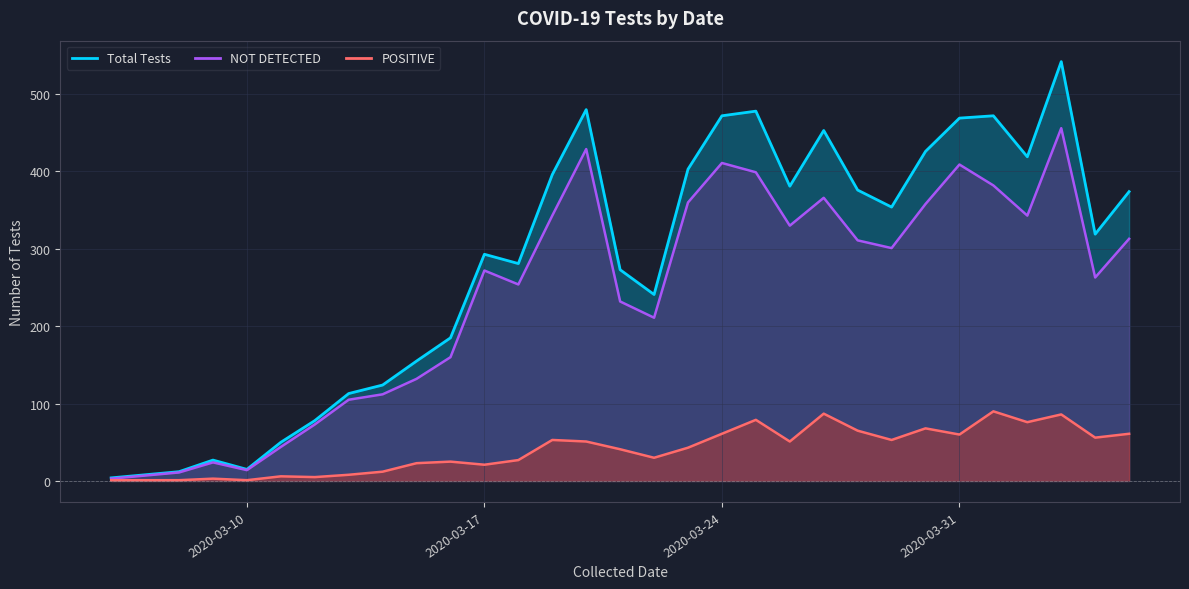

At which label does Total Tests reach its peak?

2020-04-03